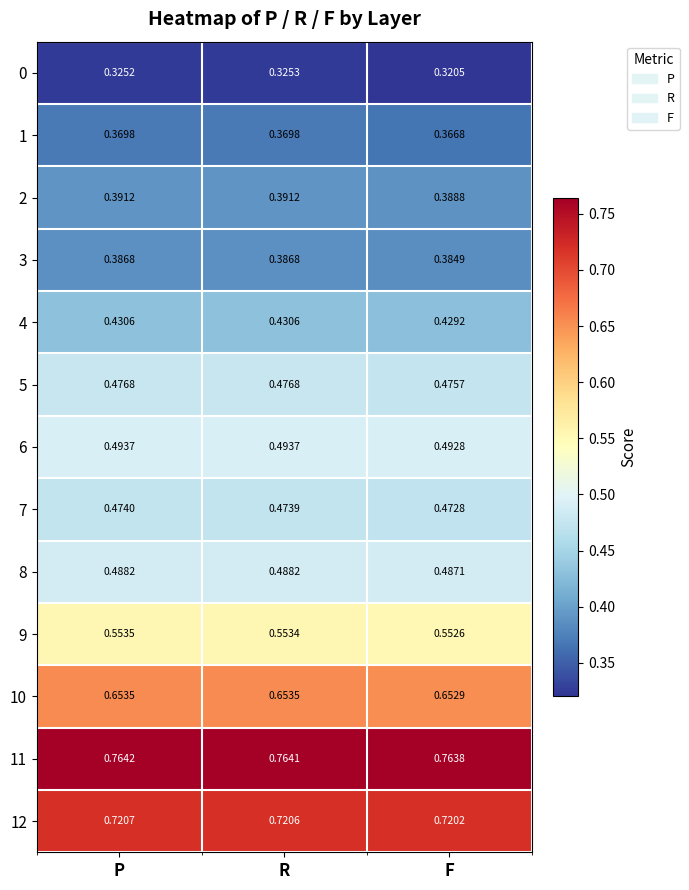

Which category has the lowest value across all series?

F